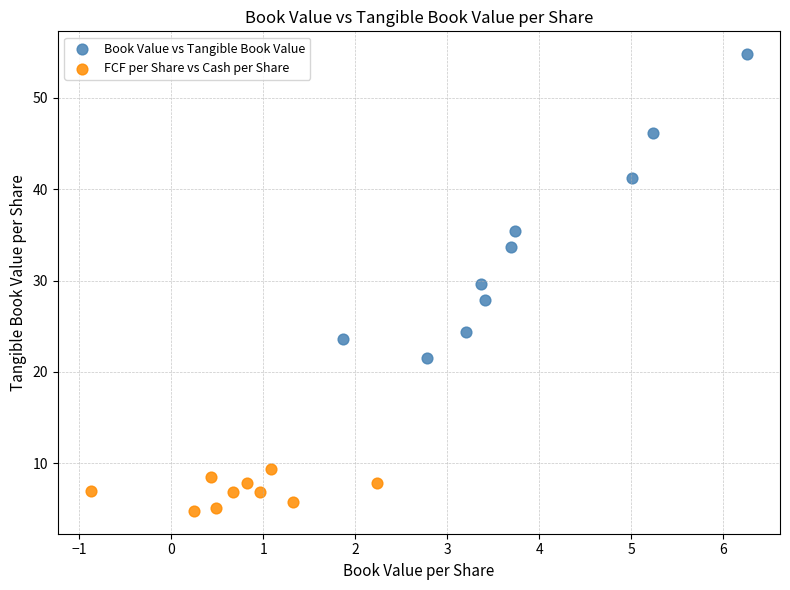

Which series contains the highest Y value?

Book Value vs Tangible Book Value